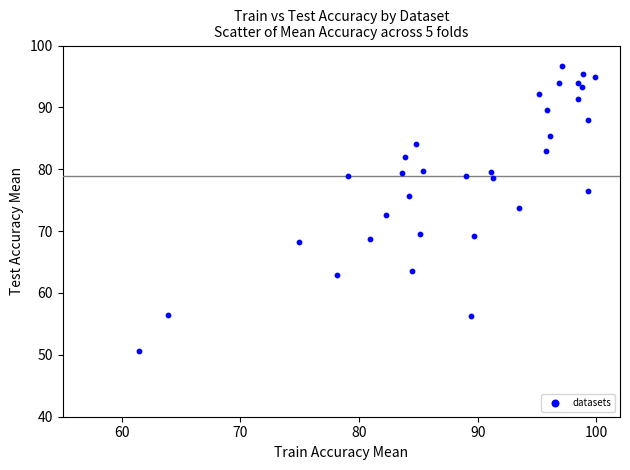

What is the range of Y values (max minus min)?

46.1